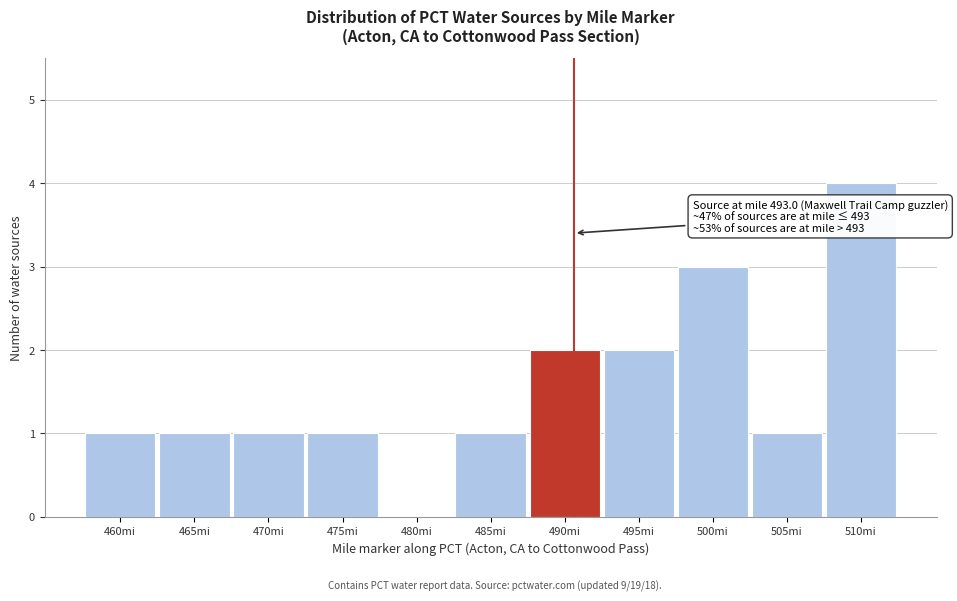

Reading left to right, list all the values displayed in this chart.

460mi=1	465mi=1	470mi=1	475mi=1	480mi=0	485mi=1	490mi=2	495mi=2	500mi=3	505mi=1	510mi=4